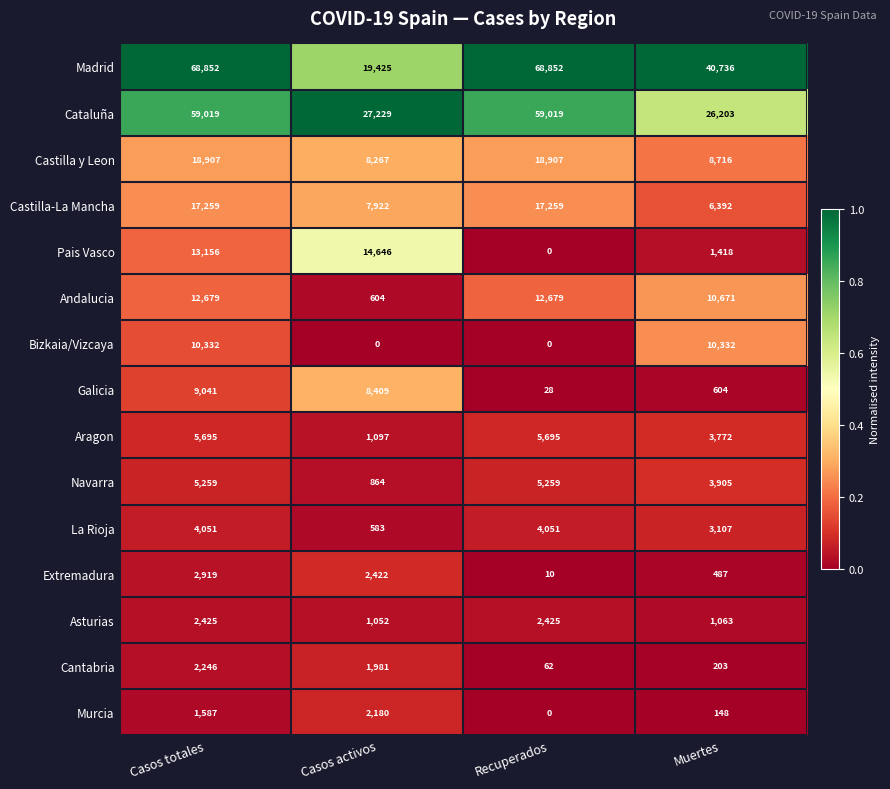

What is the highest value of the Asturias series?

2425